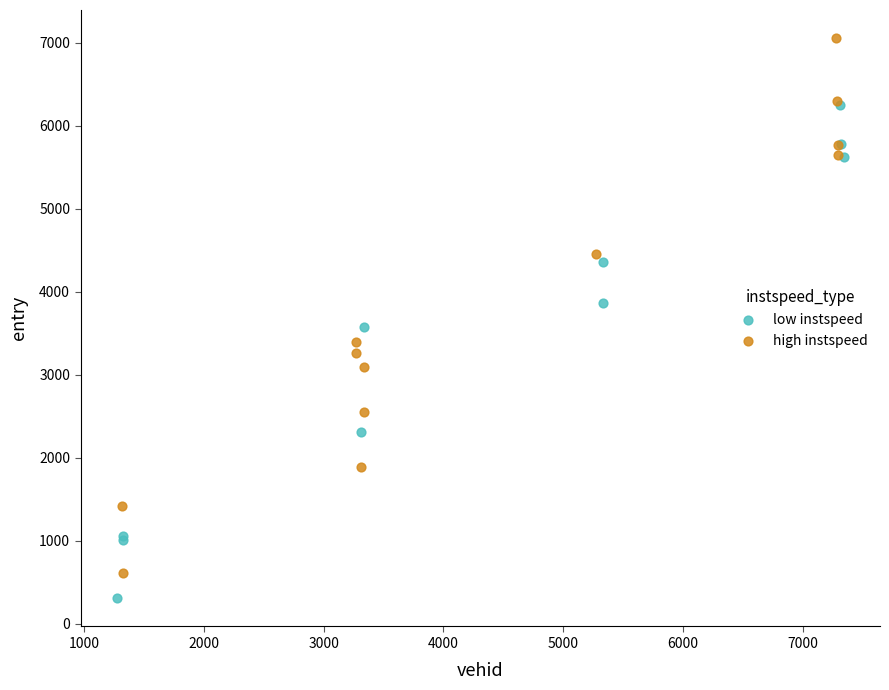

Which series contains the highest Y value?

high instspeed